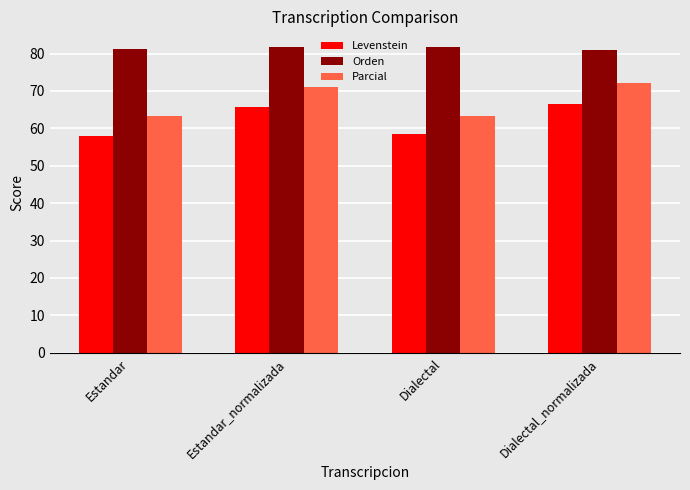

Rank the series at Estandar_normalizada from highest to lowest value.

Orden, Parcial, Levenstein